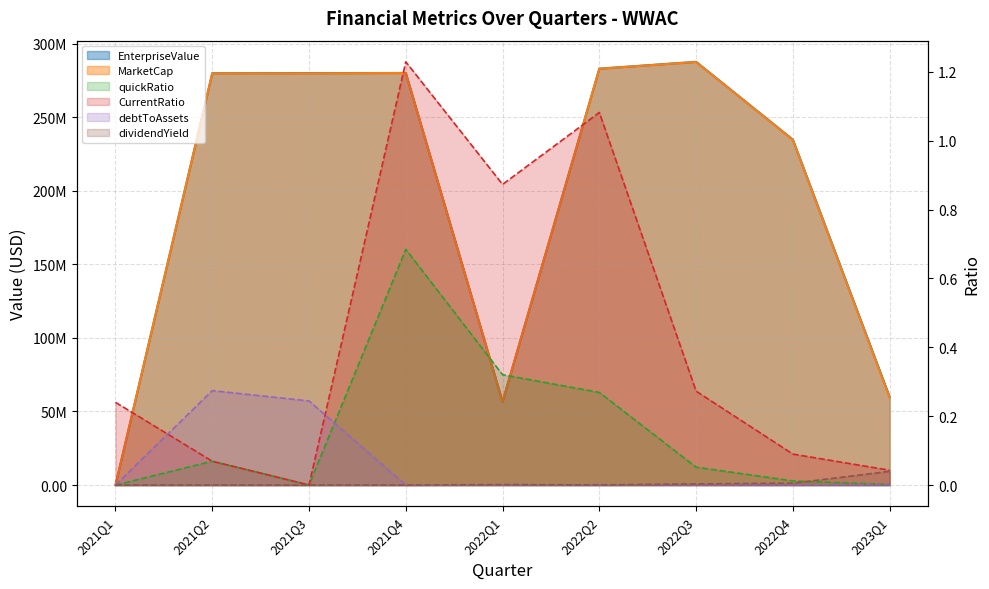

What are all the series names shown in the legend?

EnterpriseValue (line), MarketCap (line), quickRatio (line), CurrentRatio (line), debtToAssets (line), dividendYield (line)